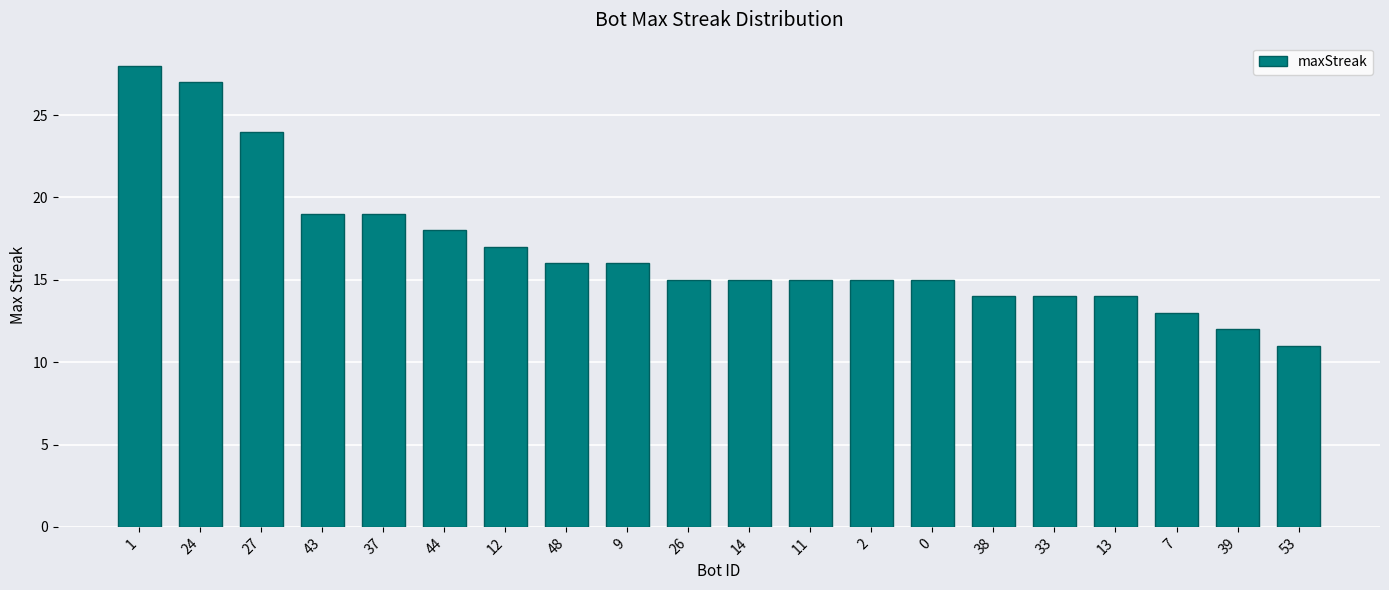

What is the change in value from 43 to 53?

-8